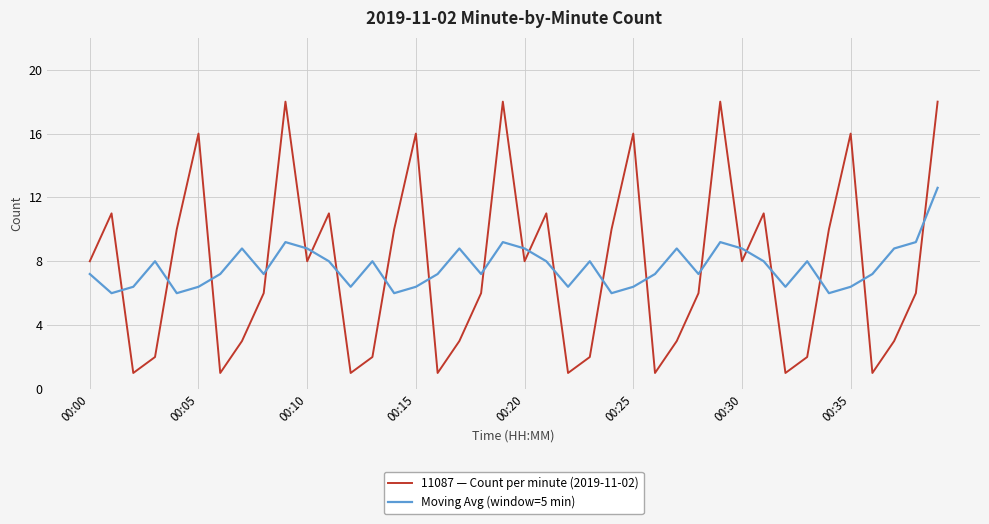

What is the maximum value shown in the chart?

18.0